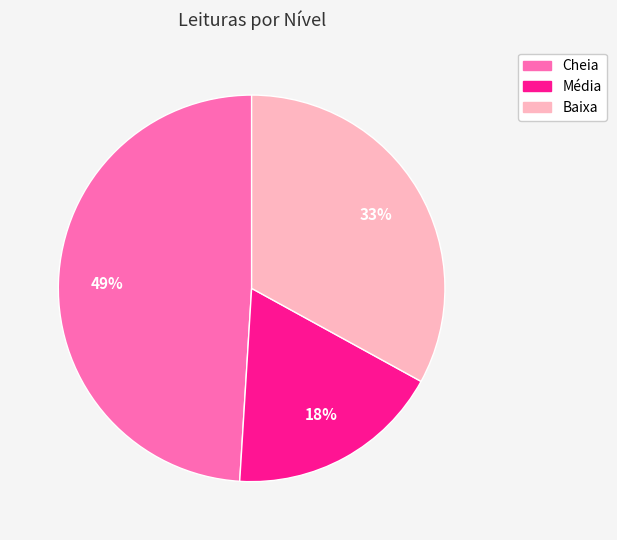

Does Cheia account for over 50% of the chart?

No